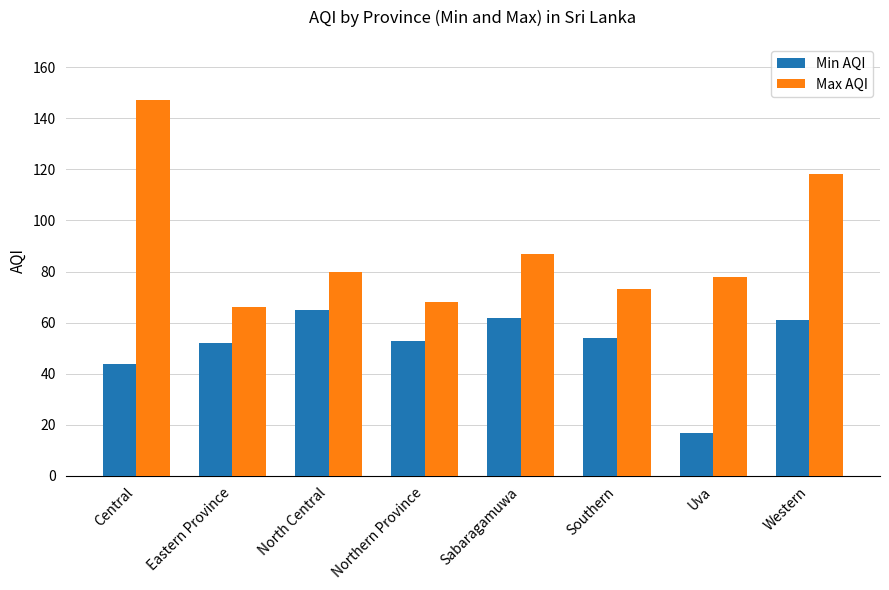

What is the label of the 6th bar from the right?

North Central